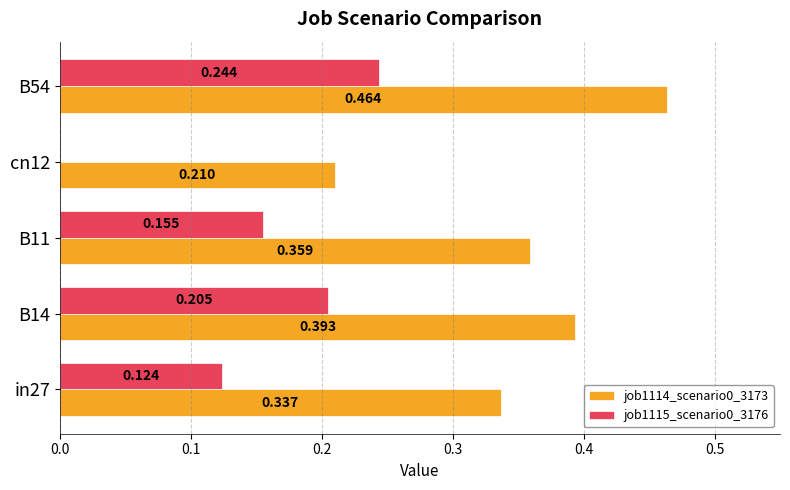

At how many categories does at least one series exceed 0?

5